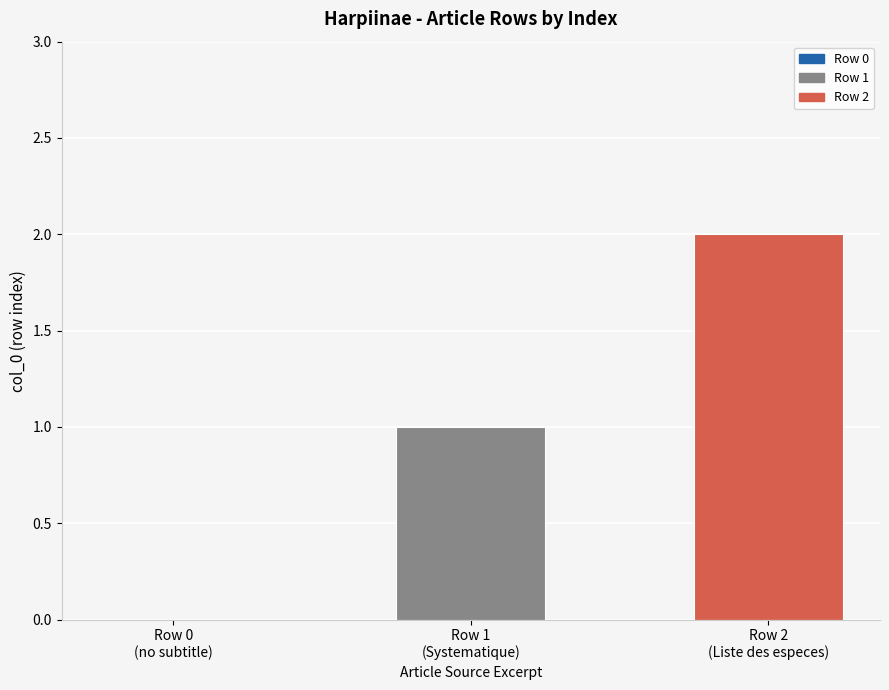

Reading right to left, what are all the values shown in this chart?

Row 2
(Liste des especes)=2	Row 1
(Systematique)=1	Row 0
(no subtitle)=0